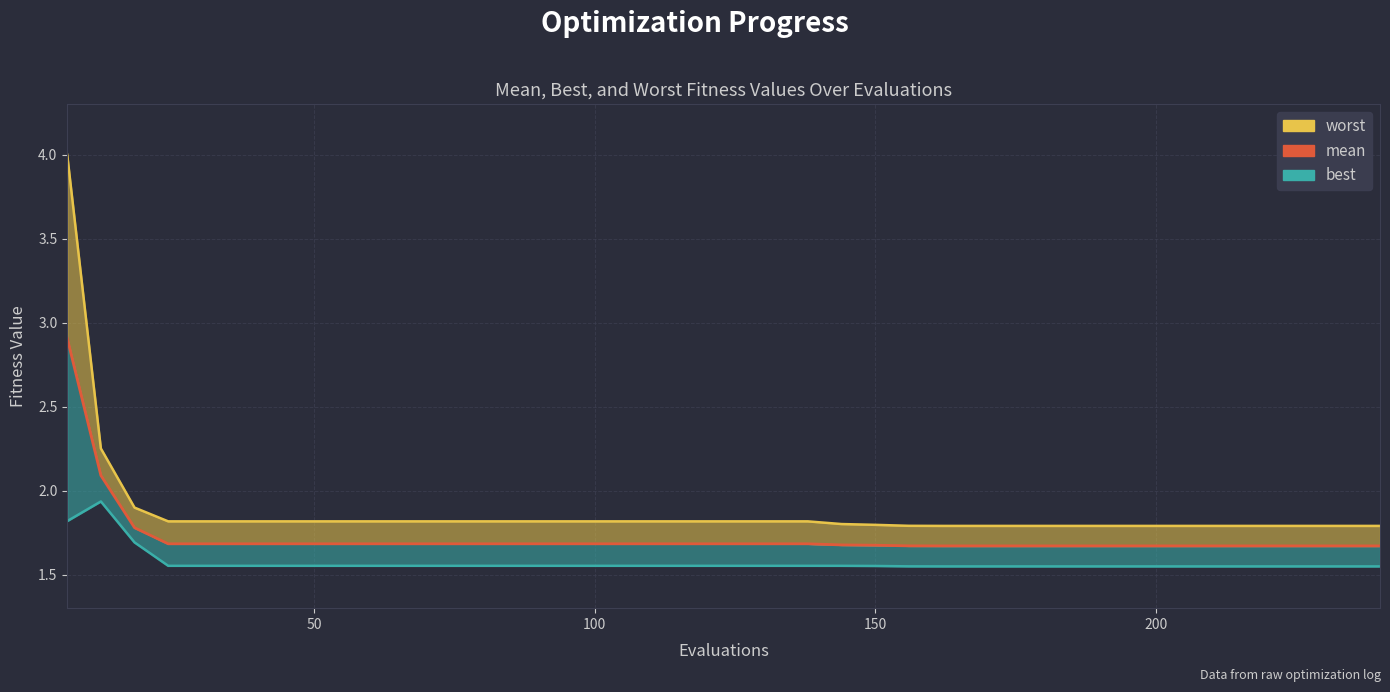

What is the sum of all mean values?

68.9